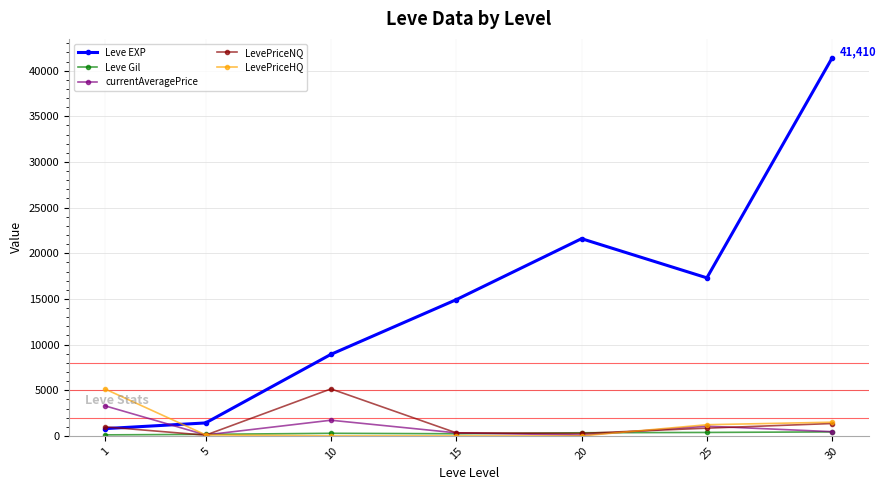

What is the approximate value of LevePriceNQ at 30?

1357.3